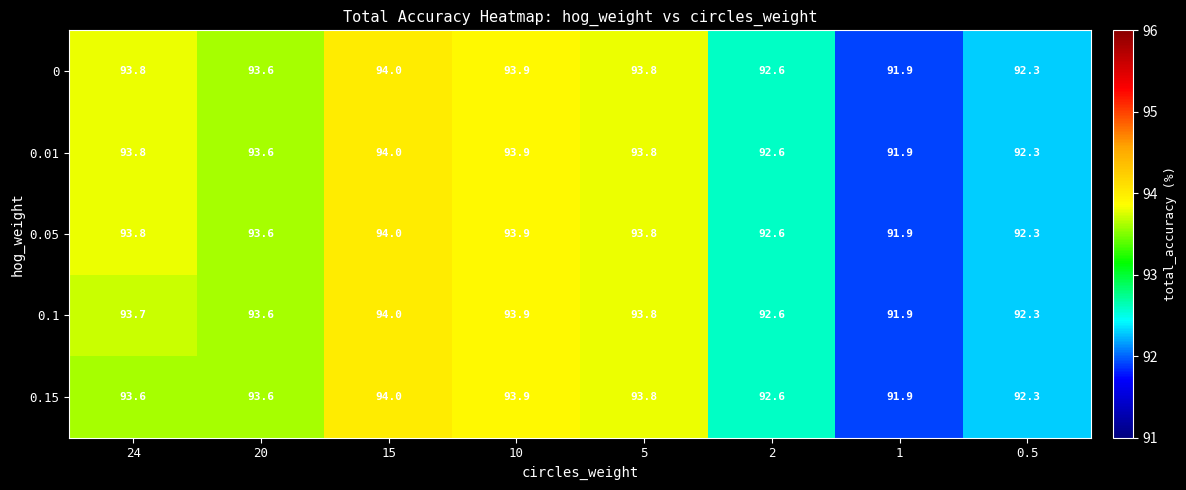

List the labels in order of 0.1 value, smallest first.

1, 0.5, 2, 20, 24, 5, 10, 15